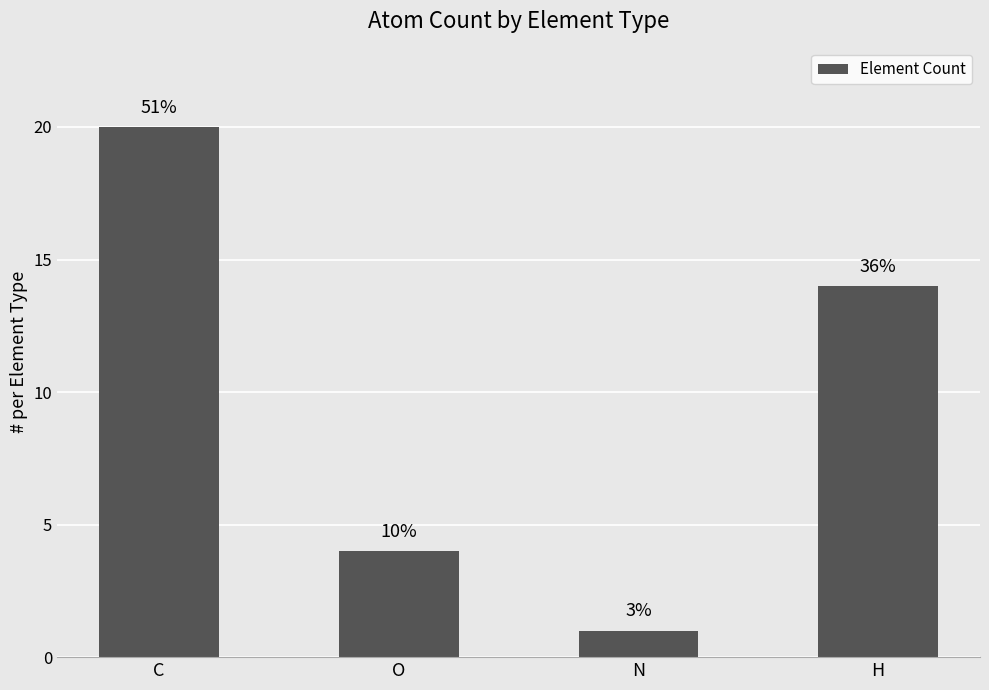

List the labels in order of value, smallest first.

N, O, H, C